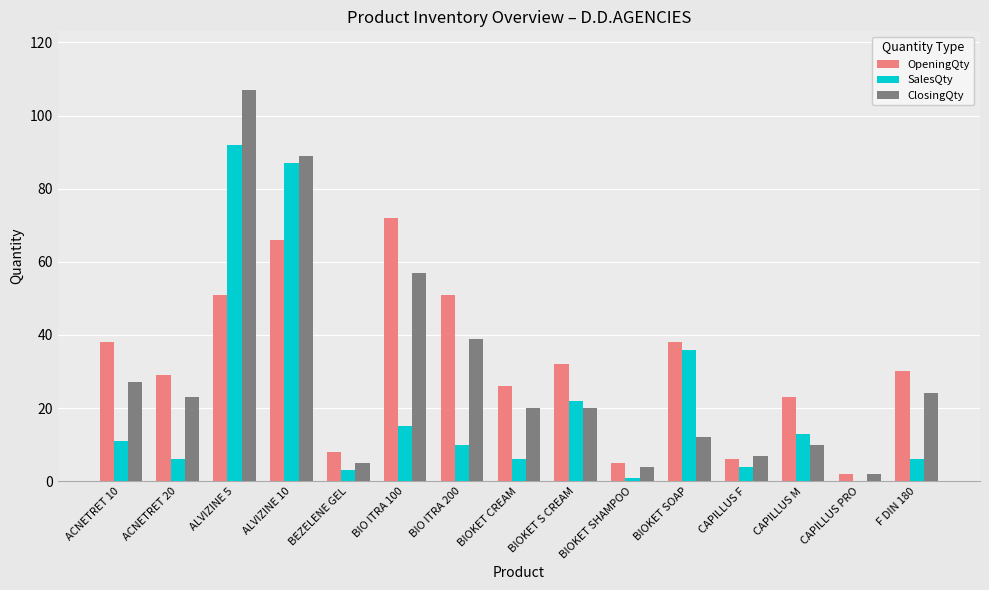

What value does the SalesQty series have at ACNETRET 20, to the nearest 10?

10